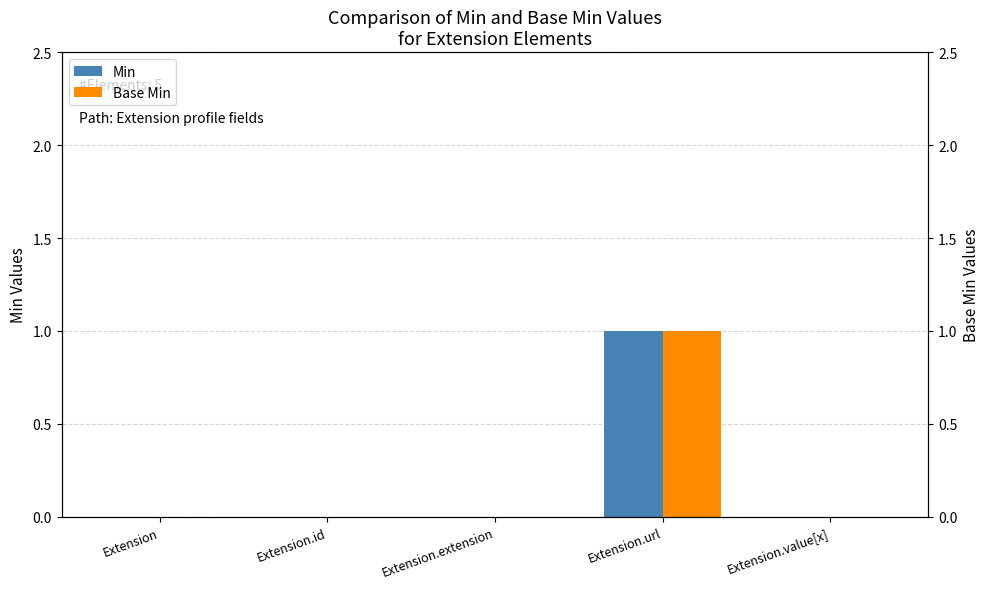

Reading right to left, extract all data points from this chart.

Min: Extension.value[x]=0	Extension.url=1	Extension.extension=0	Extension.id=0	Extension=0
Base Min: Extension.value[x]=0	Extension.url=1	Extension.extension=0	Extension.id=0	Extension=0